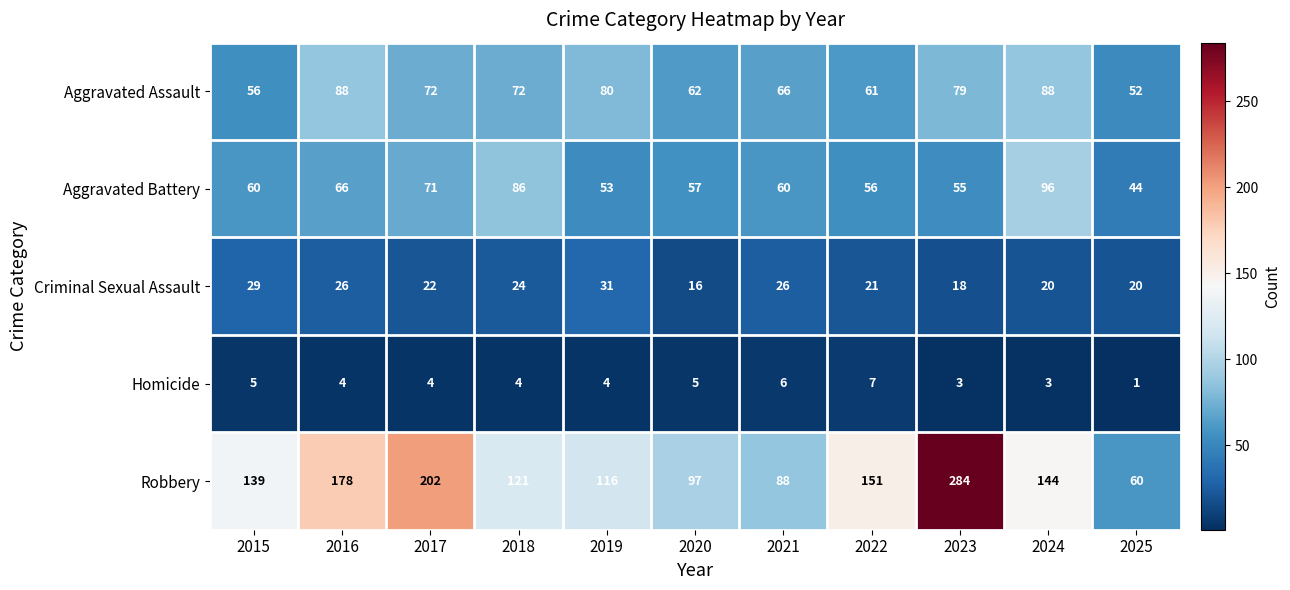

What is the minimum value shown in the chart?

1